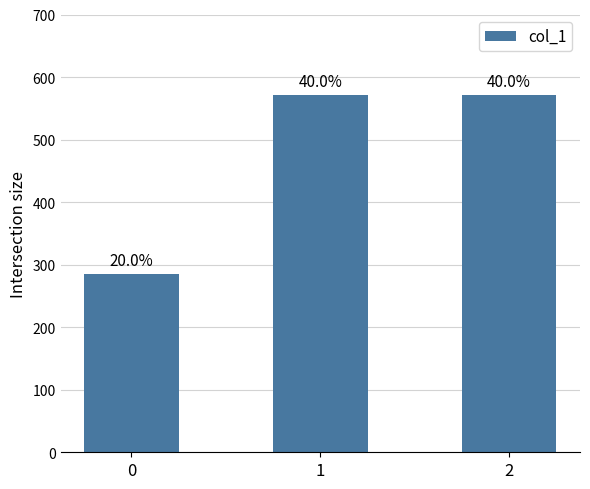

Is it true that the value at 0 is 504.8?

False